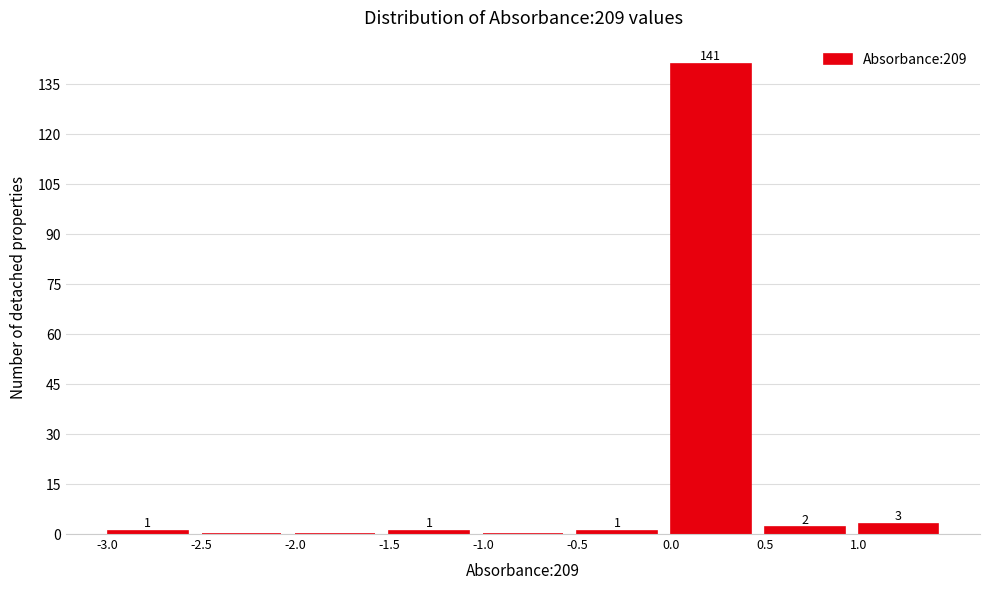

Which range on the x-axis has the tallest bar?

0.0 to 0.5